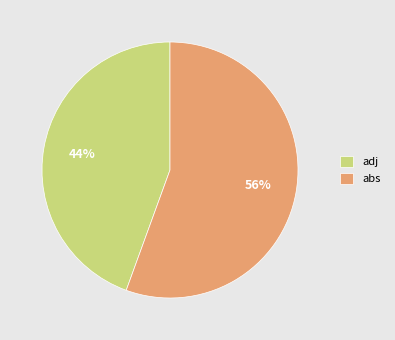

To the nearest percent, what is the combined percentage of abs and adj?

100%